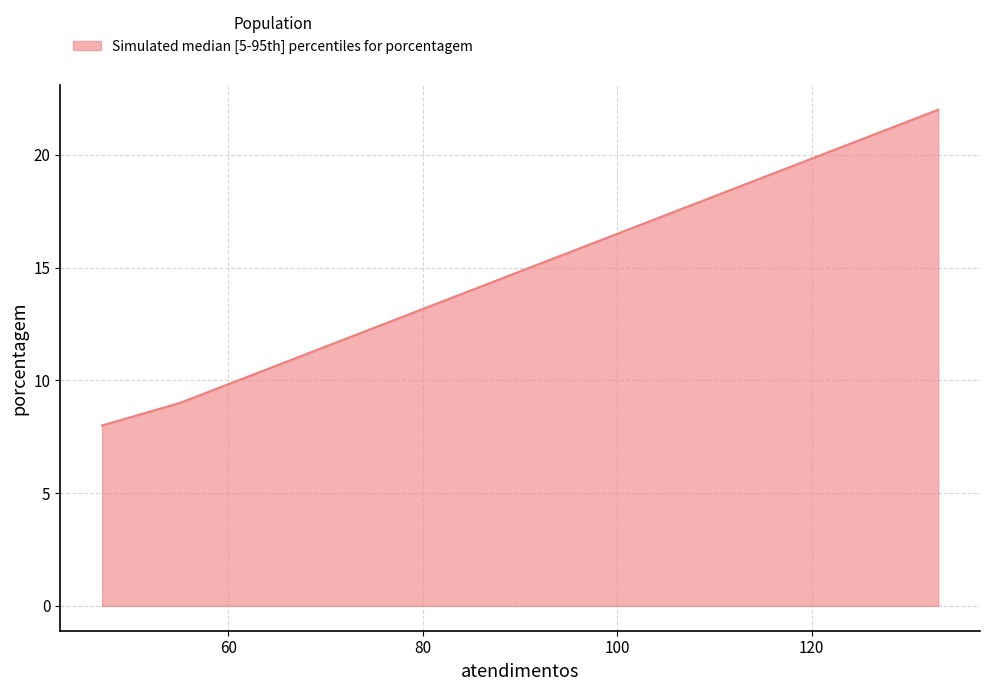

What is the smallest value displayed?

8